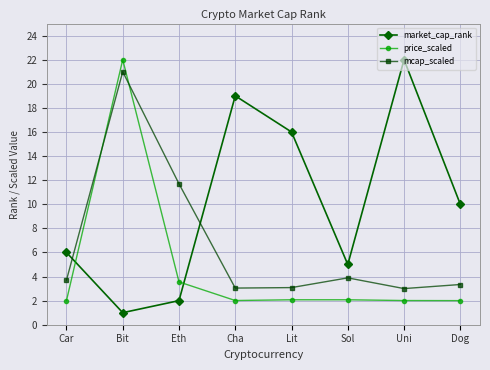

What is the sum of all market_cap_rank values?

81.0